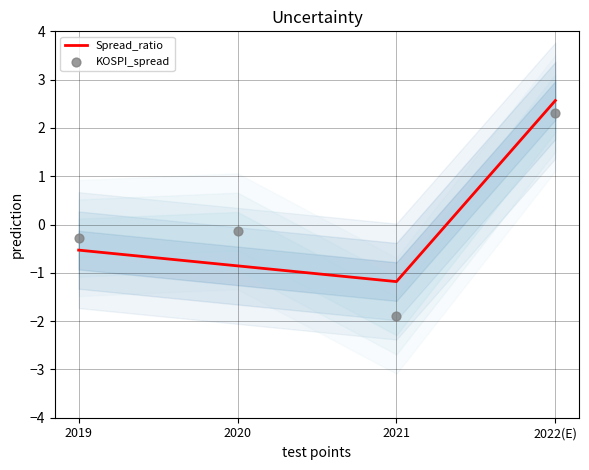

Is the value of KOSPI_spread at 2019 greater than the value of Spread_ratio at 2019?

Yes